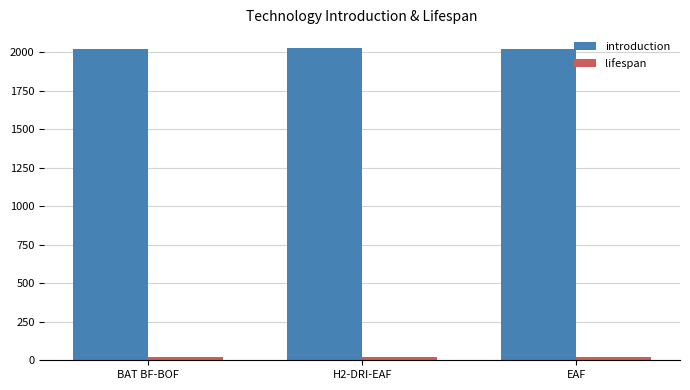

What is the average value of the introduction series?

2023